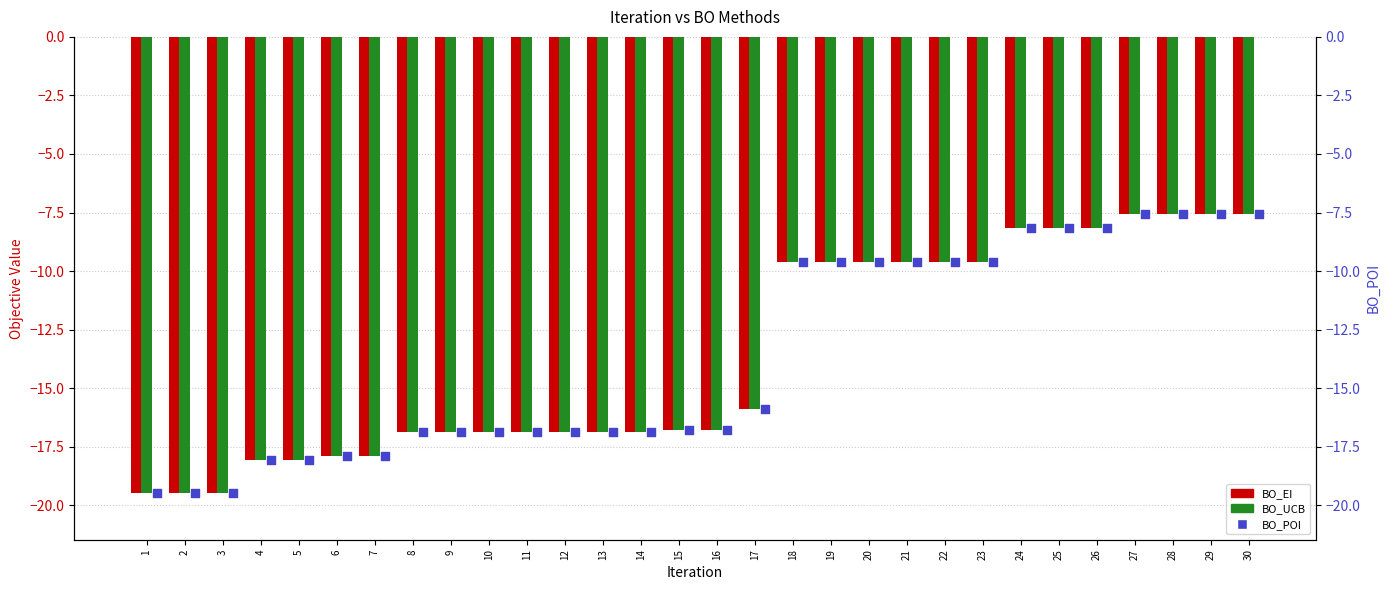

At which category is the sum across all series the highest?

27